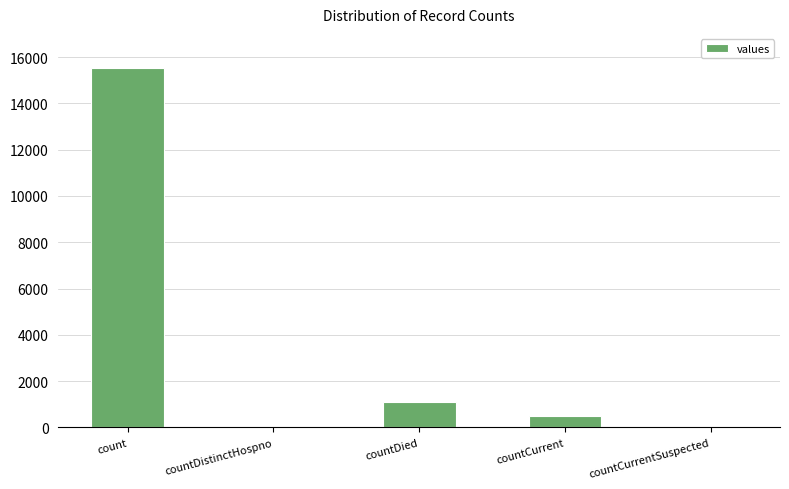

How many series are shown in this chart?

1